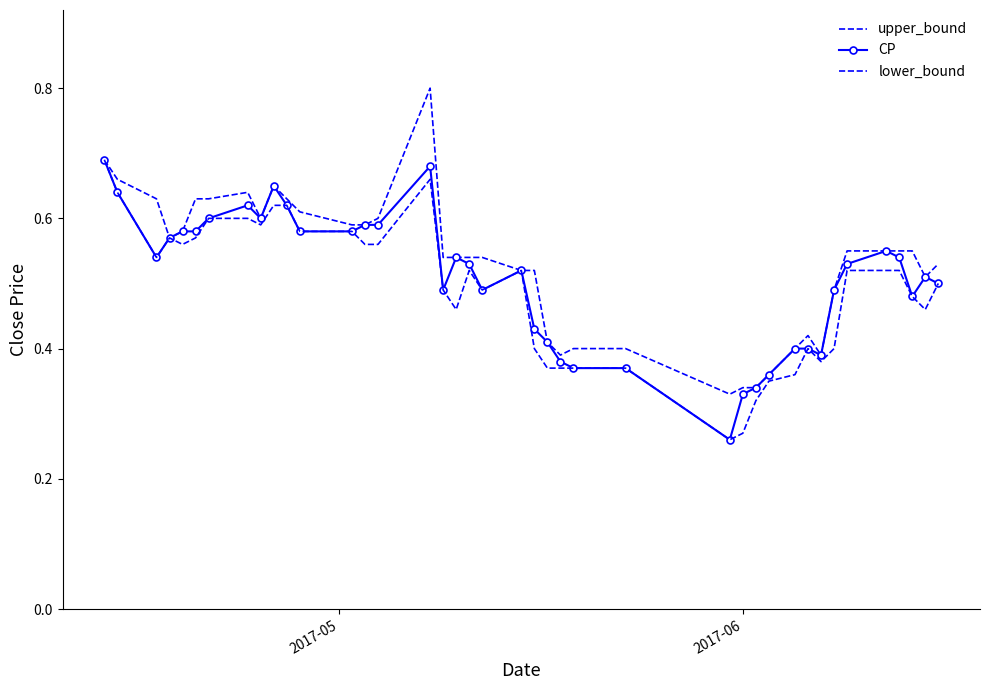

Which series has the largest total across all categories?

upper_bound